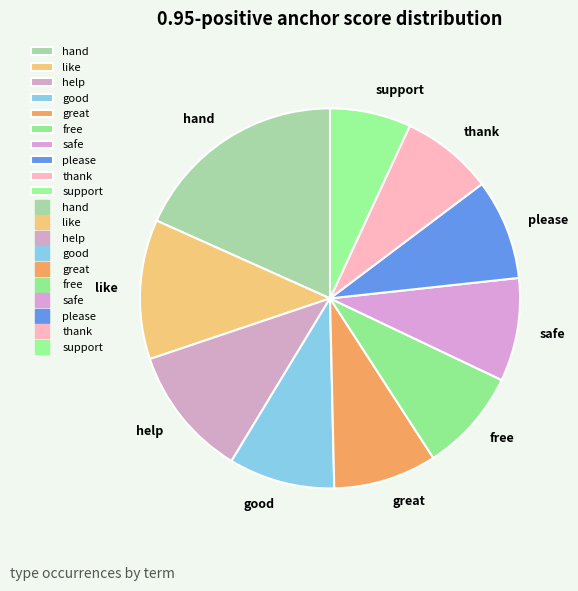

Combined, do good and please account for over 50%?

No